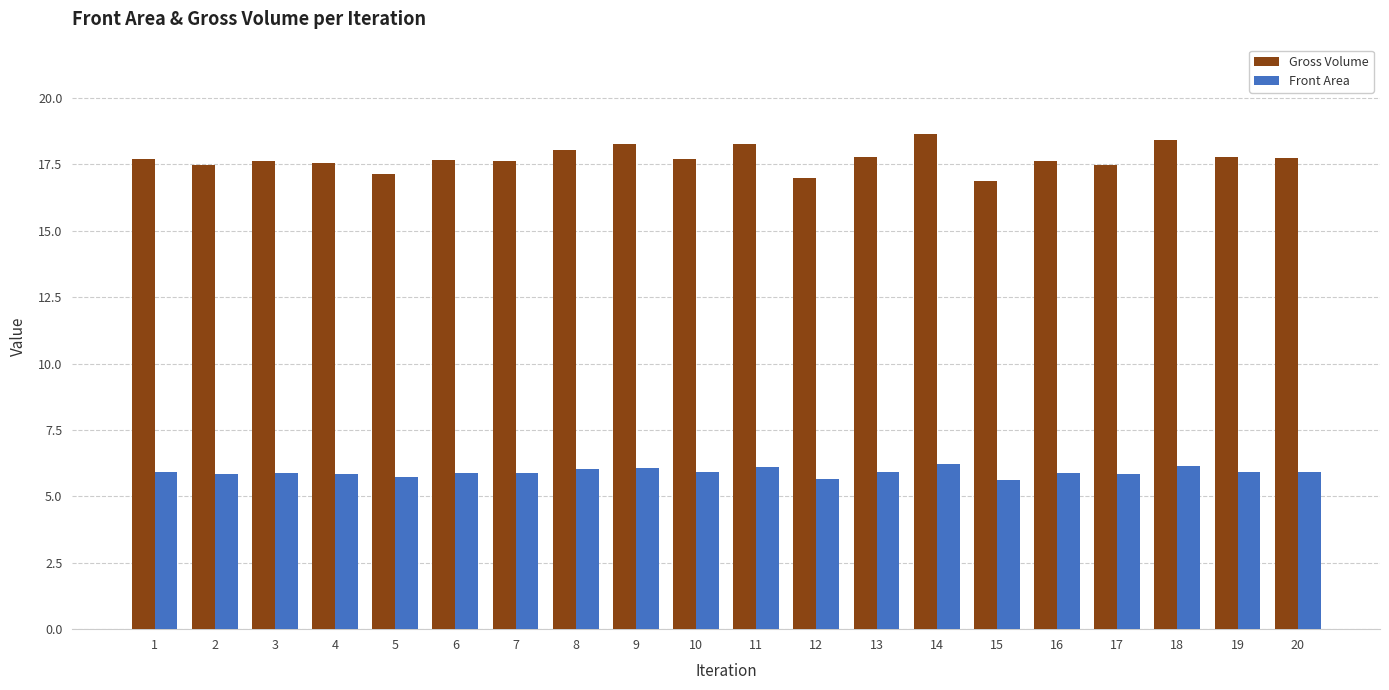

Which series has the largest total across all categories?

Gross Volume